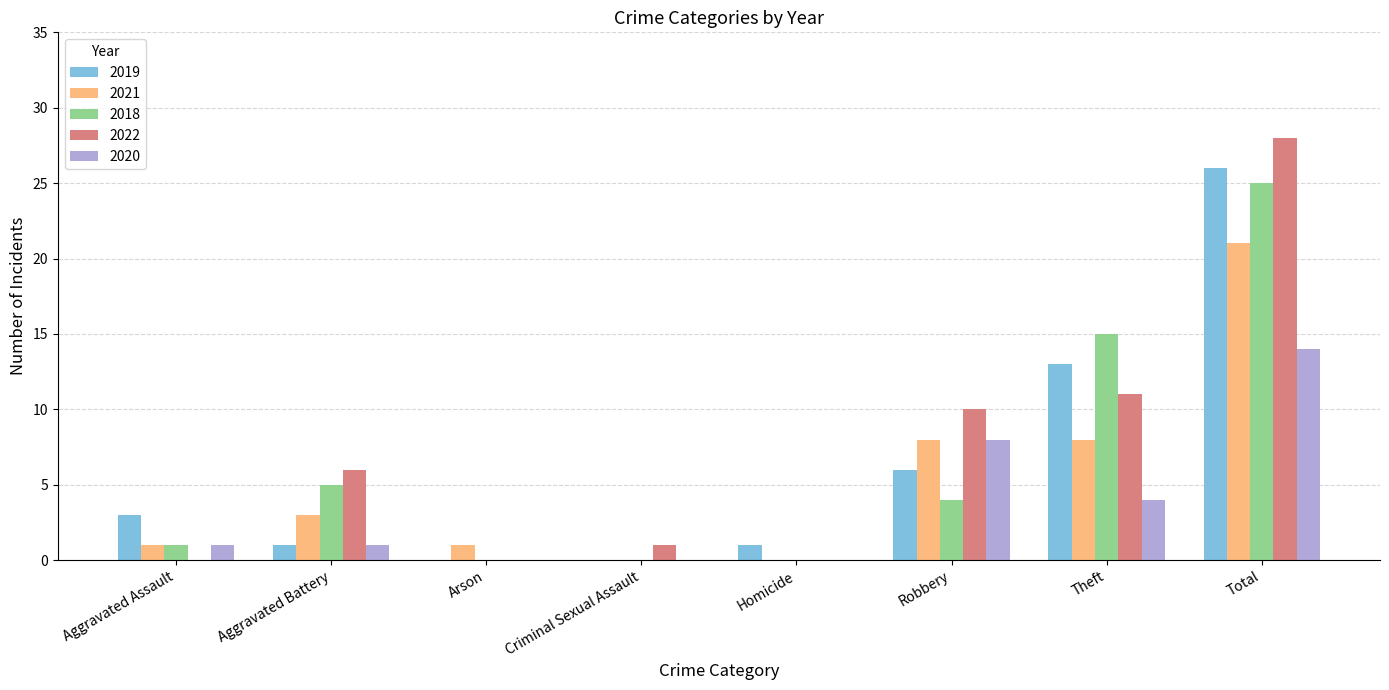

What is the maximum value for 2018?

25